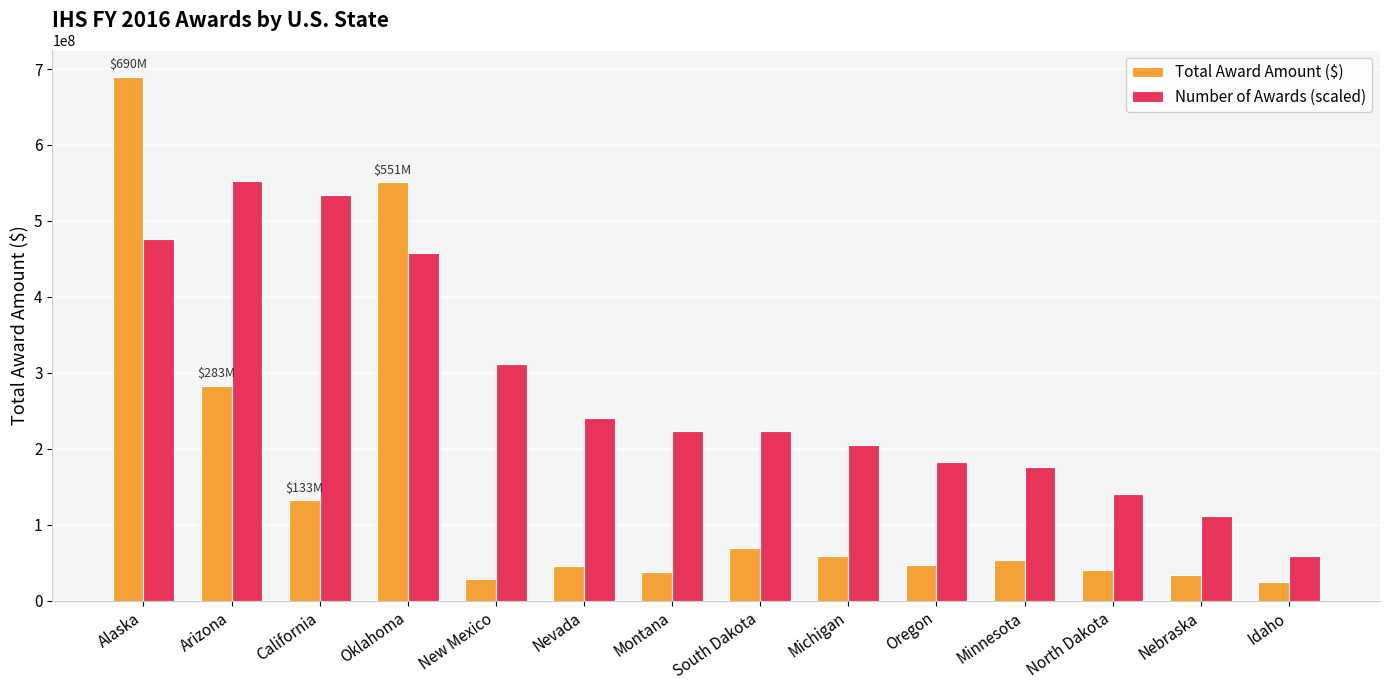

Rank the series at Alaska from lowest to highest value.

Number of Awards (scaled), Total Award Amount ($)